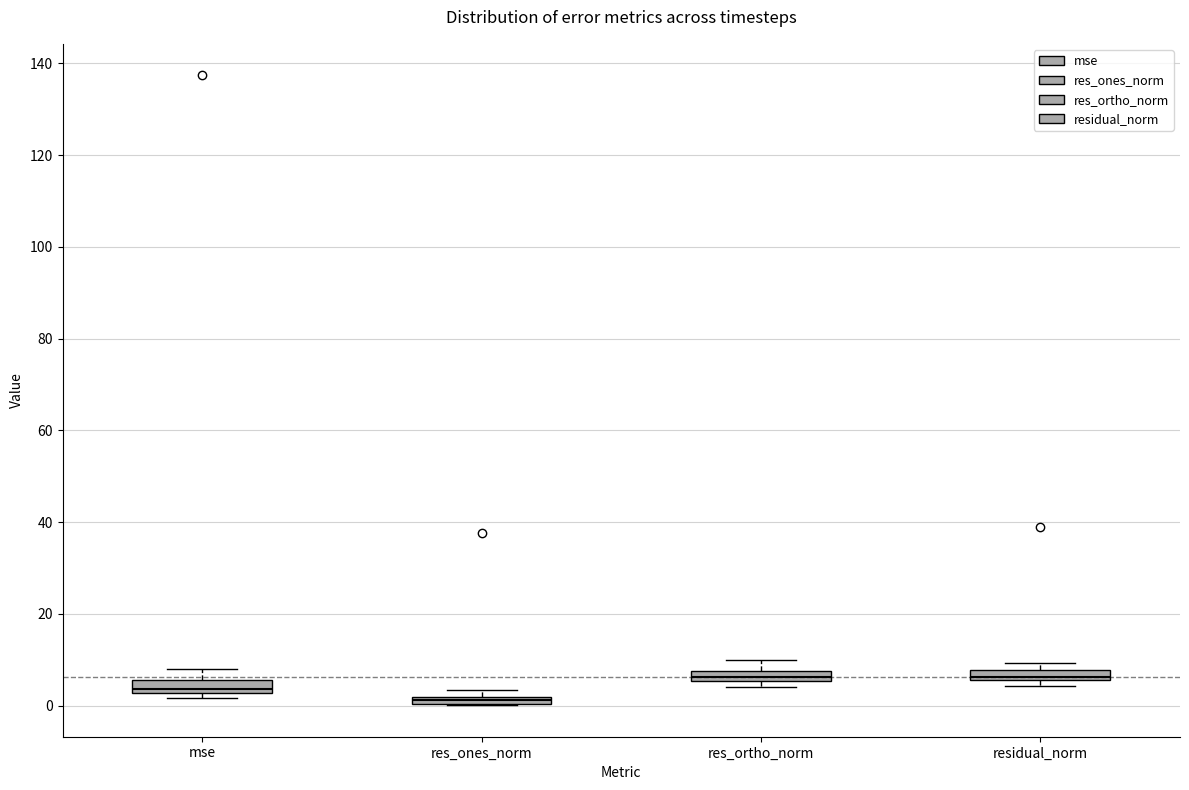

Where does the upper whisker of the box for mse end on the y-axis? The values are not printed on the chart, so give them approximately, as read against the axis.

8